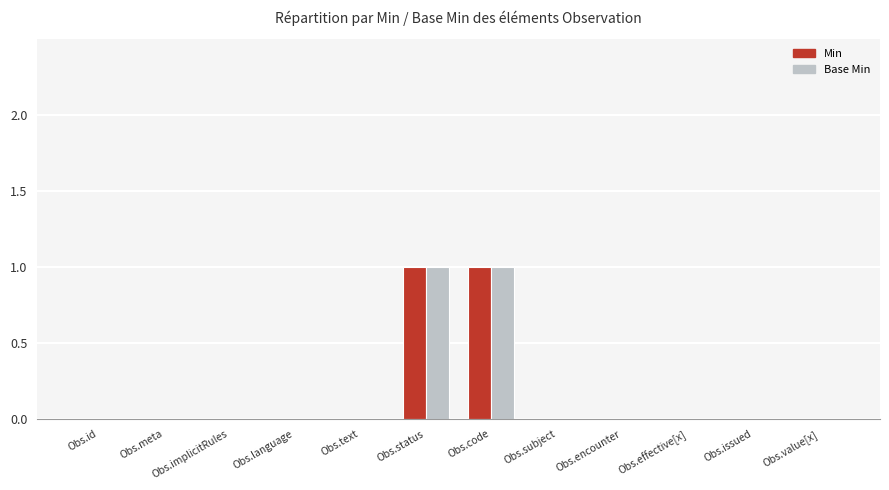

The value of Min at Obs.encounter is 0. True or false?

True